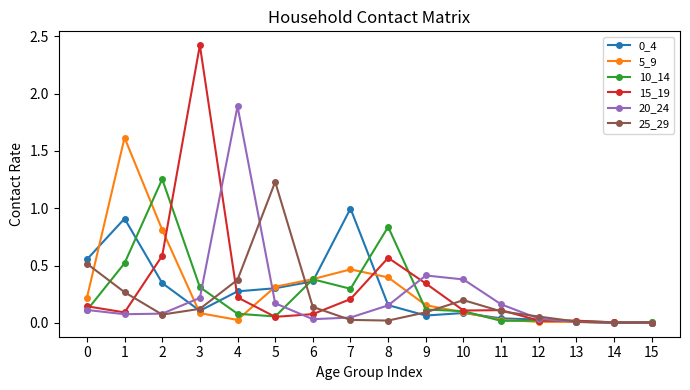

True or false: 20_24 has a value of 0.0 at 6.

True